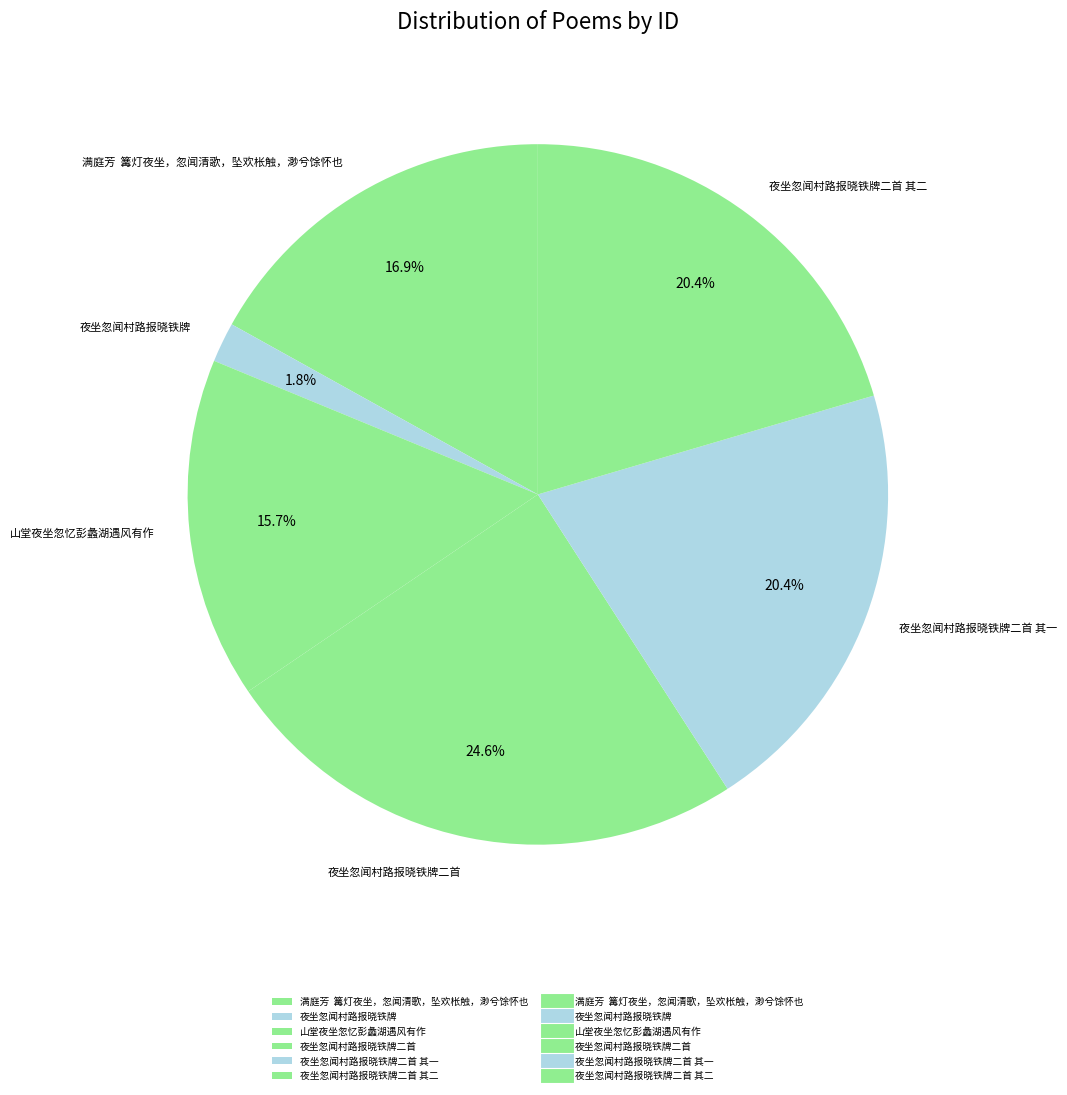

Which has a higher value, 夜坐忽闻村路报晓铁牌二首 or 夜坐忽闻村路报晓铁牌二首 其二?

夜坐忽闻村路报晓铁牌二首